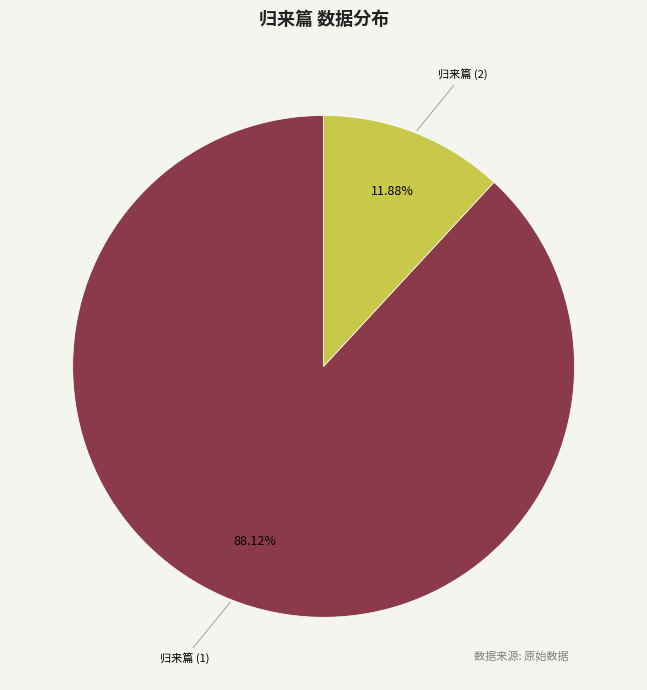

Does any single category account for the majority?

Yes